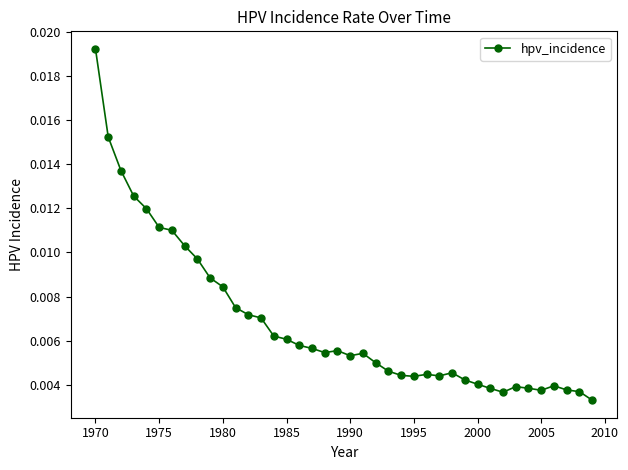

Does the chart display data point markers on the line(s)?

Yes